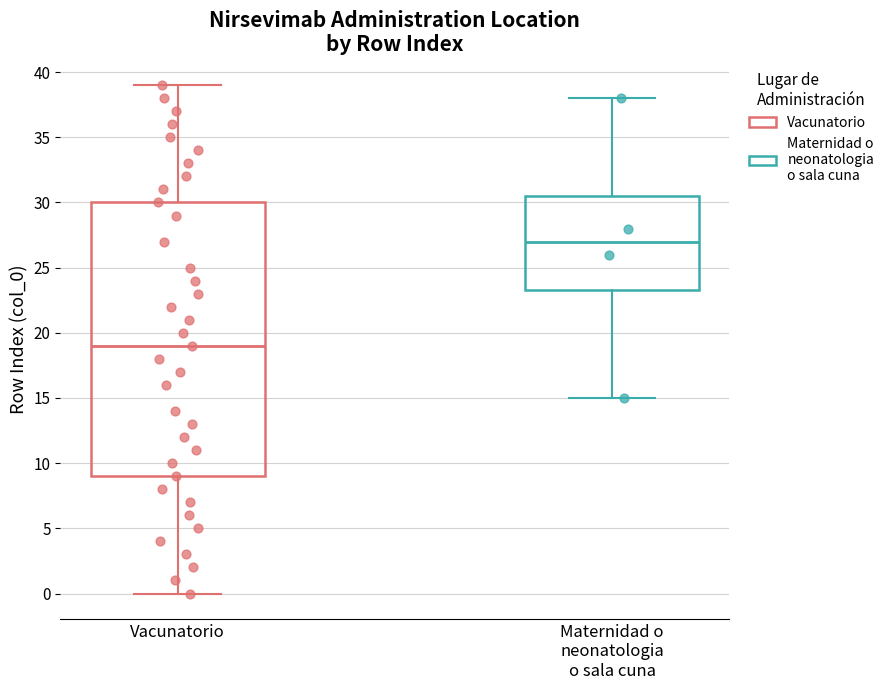

Which box has the highest median line?

Maternidad o neonatologia o sala cuna